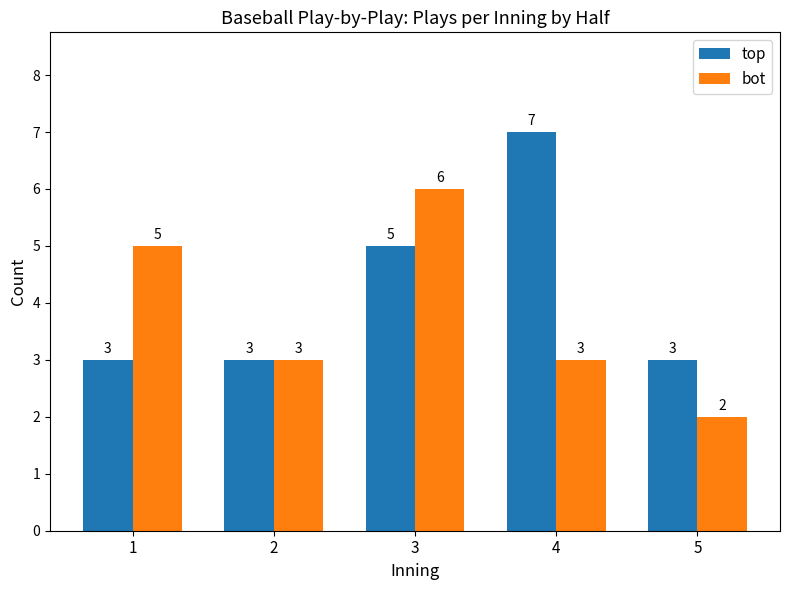

Which series changed the most between 3 and 4?

bot